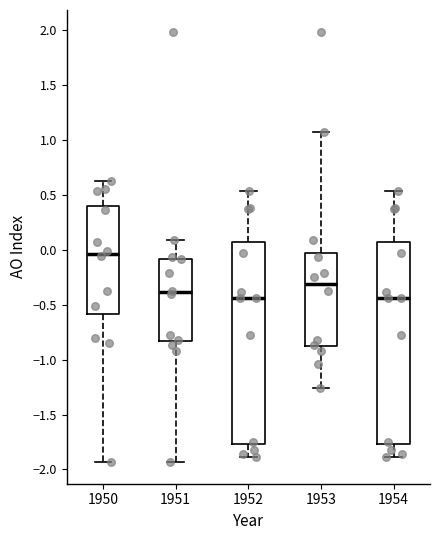

Reading left to right, transcribe this box plot: for each box, give where its median line is, the range the box spans, and where its two whiskers end, as read against the y-axis. The values are not printed on the chart, so give them approximately, as read against the axis.

1950: median -0.05, box -0.60 to 0.40, whiskers -1.95 to 0.65
1951: median -0.40, box -0.85 to -0.10, whiskers -1.95 to 0.10
1952: median -0.45, box -1.75 to 0.05, whiskers -1.90 to 0.55
1953: median -0.30, box -0.90 to -0.05, whiskers -1.25 to 1.05
1954: median -0.45, box -1.75 to 0.05, whiskers -1.90 to 0.55